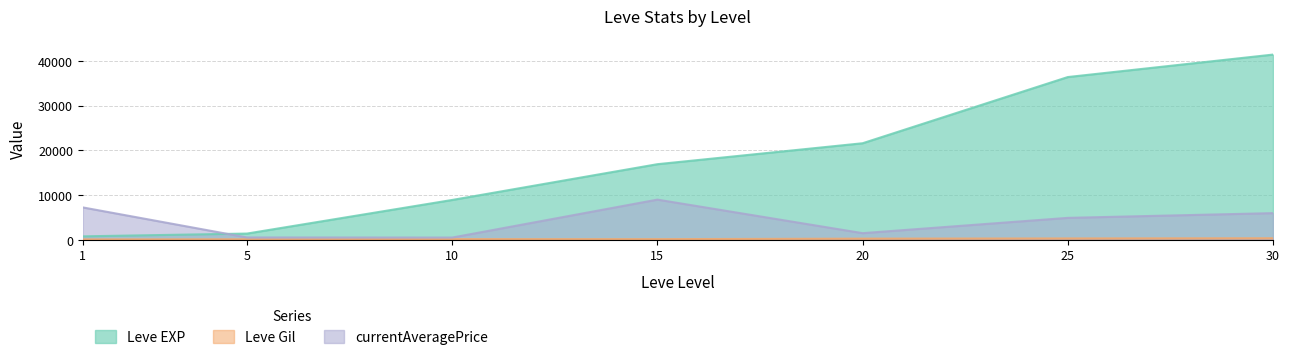

Where is Leve EXP nearest to the value 21105?

20